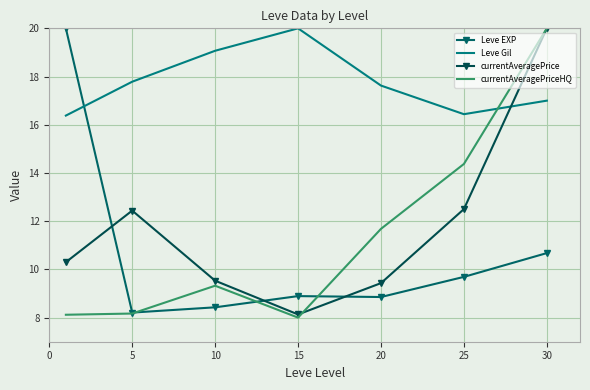

What is the minimum value for Leve Gil?

16.4